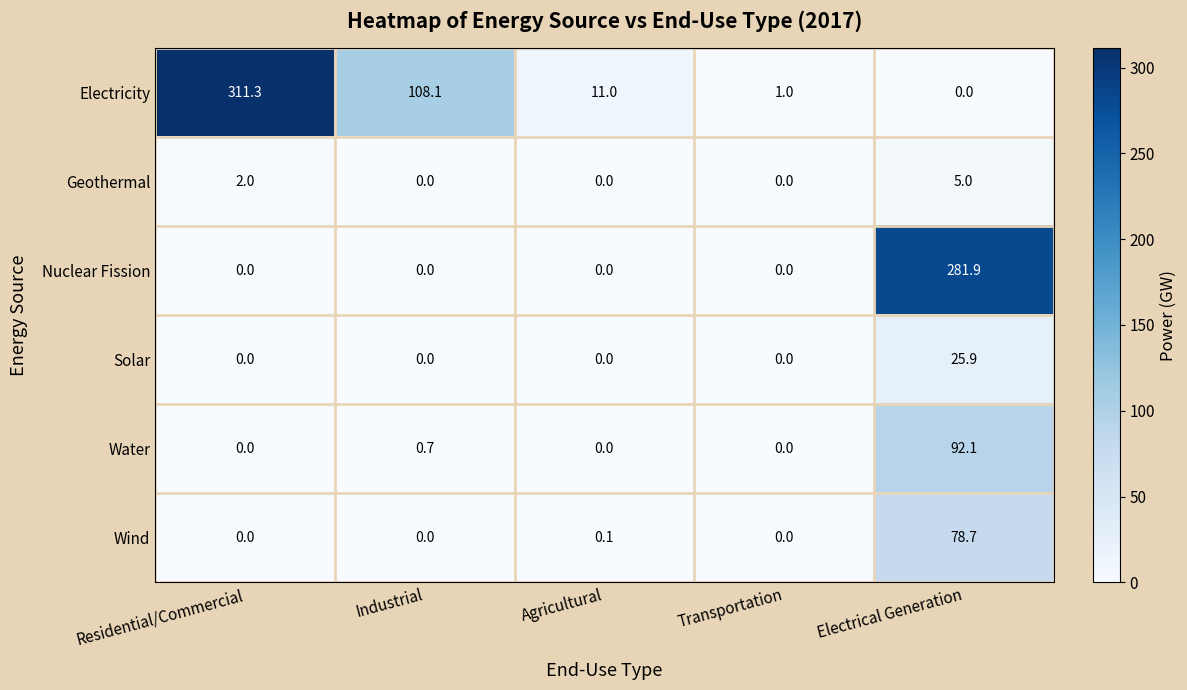

Between Transportation and Electrical Generation, which series saw the biggest shift?

Nuclear Fission